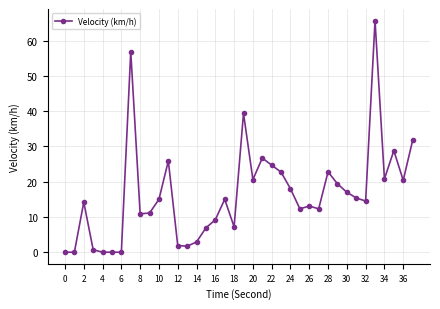

What is the value of the 38th point from the left?

31.7